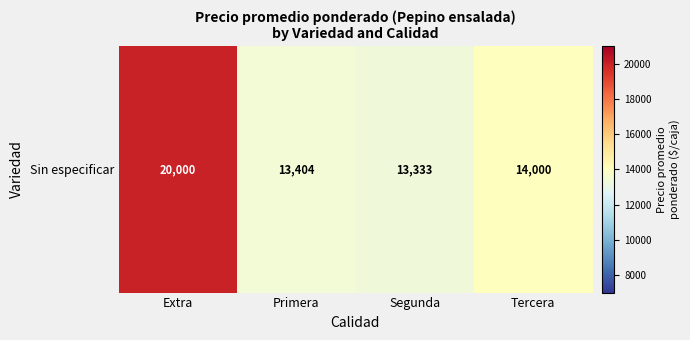

Approximately how many times larger is the value at Tercera compared to Primera?

1.0